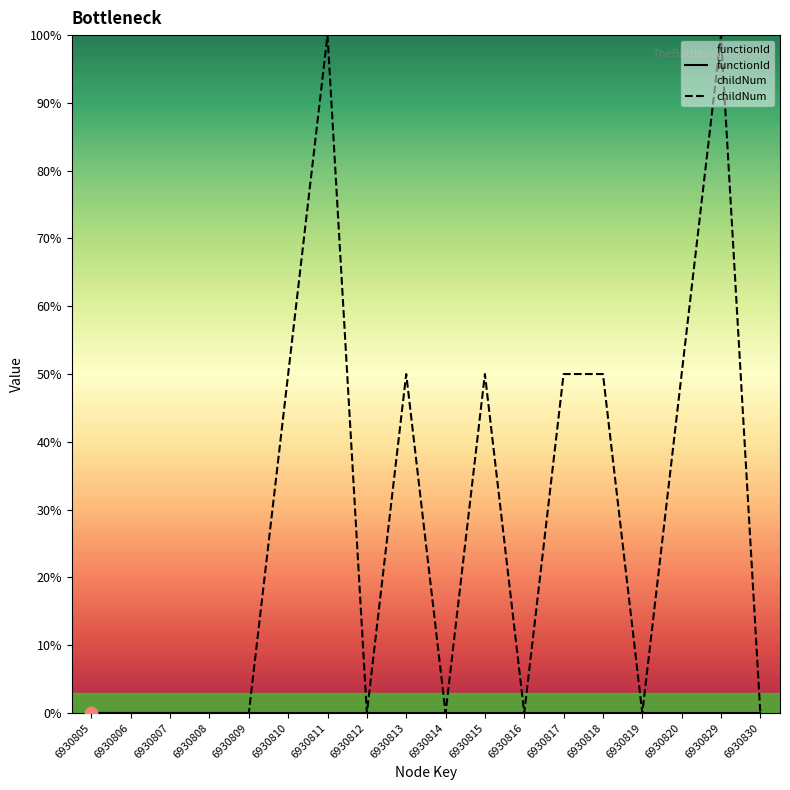

What is the total value across all series at 6930829?

100.0